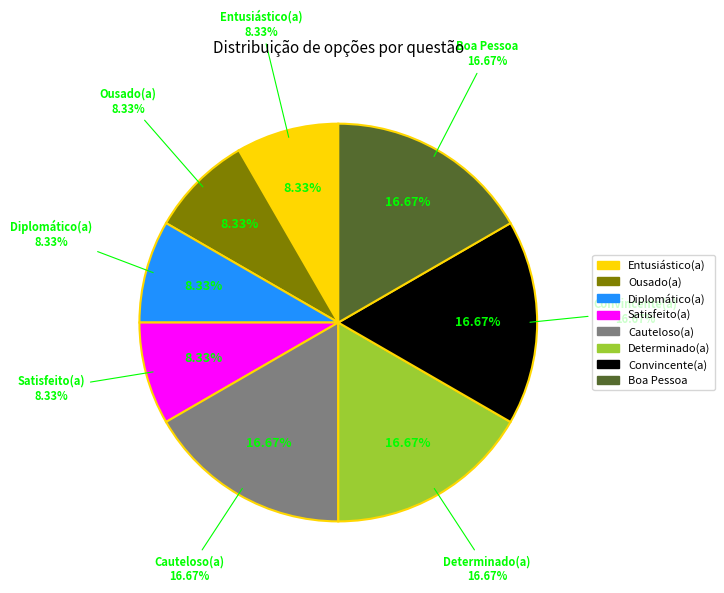

Is it true that Diplomático(a) is 8% of the pie?

True